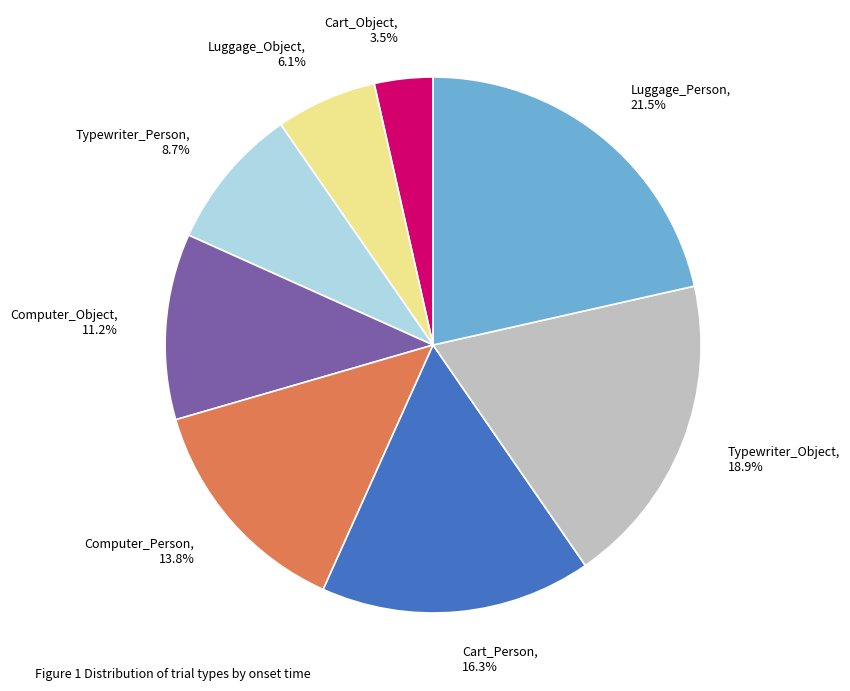

Is there a majority slice in this chart?

No